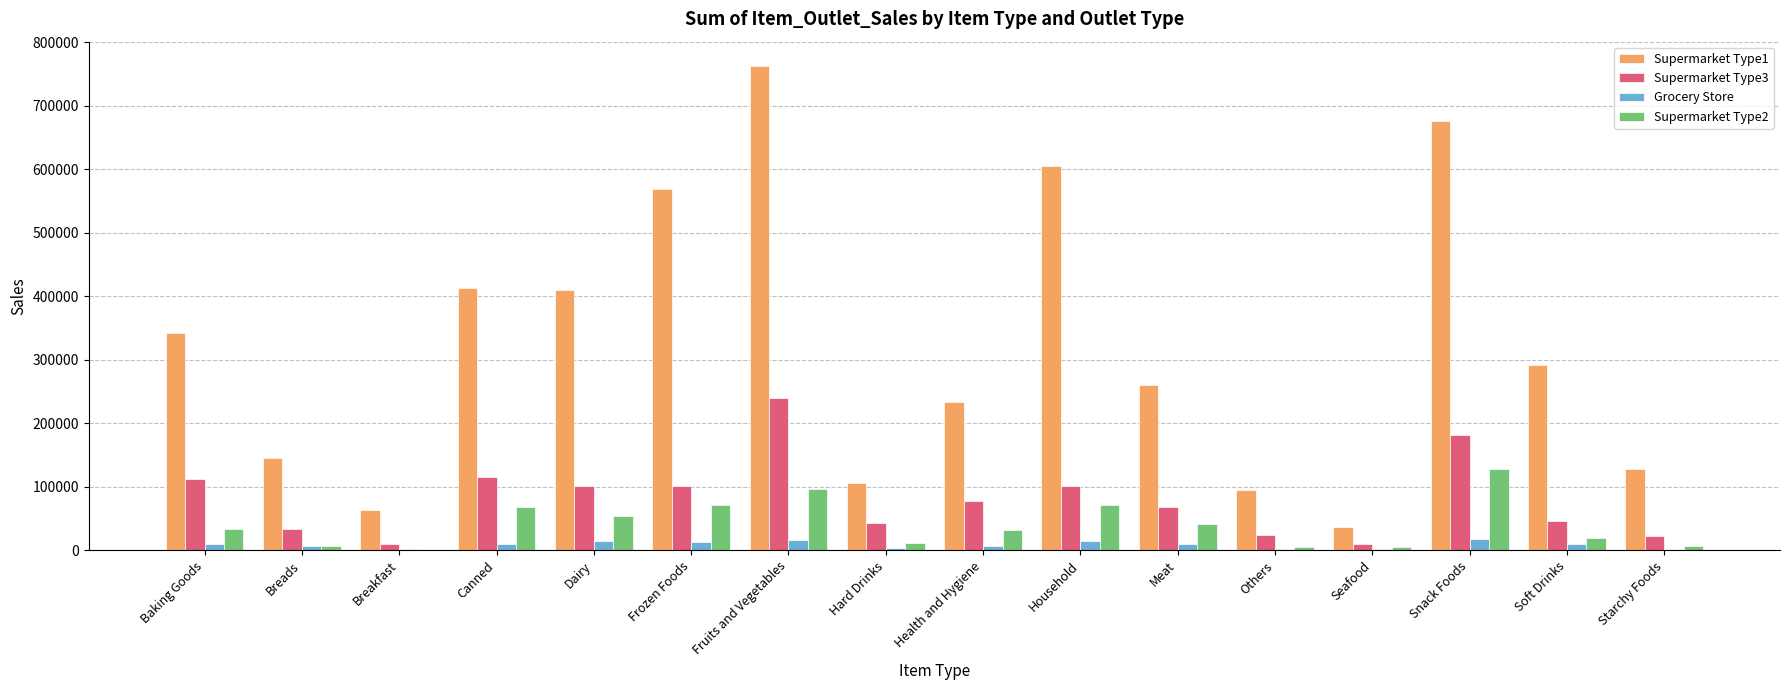

What is the sum of all Grocery Store values?

137651.5